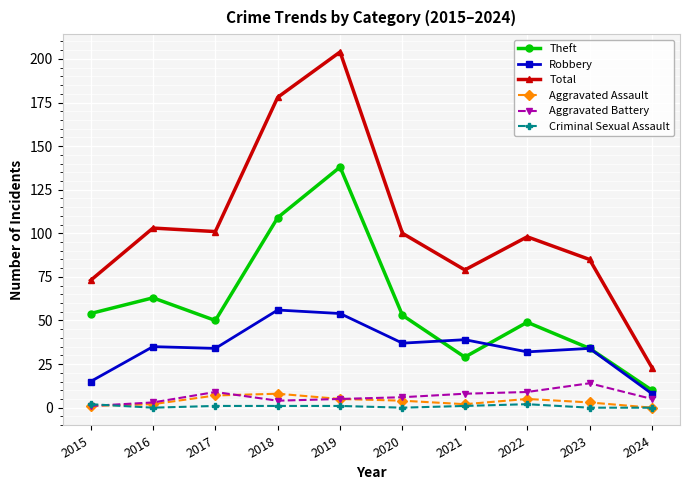

The value of Aggravated Battery at 2023 is 14. True or false?

True